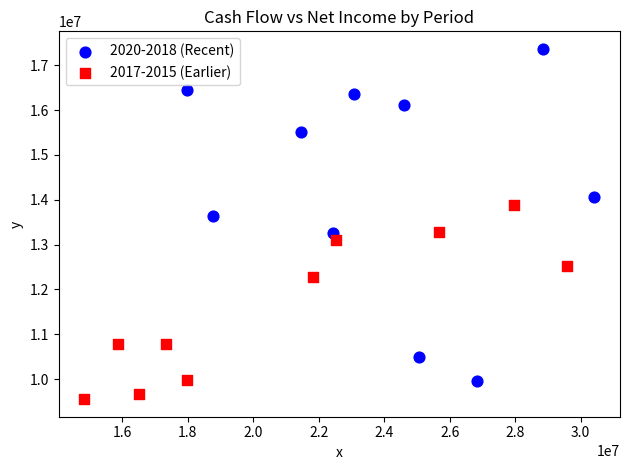

Which series contains the highest Y value?

2020-2018 (Recent)